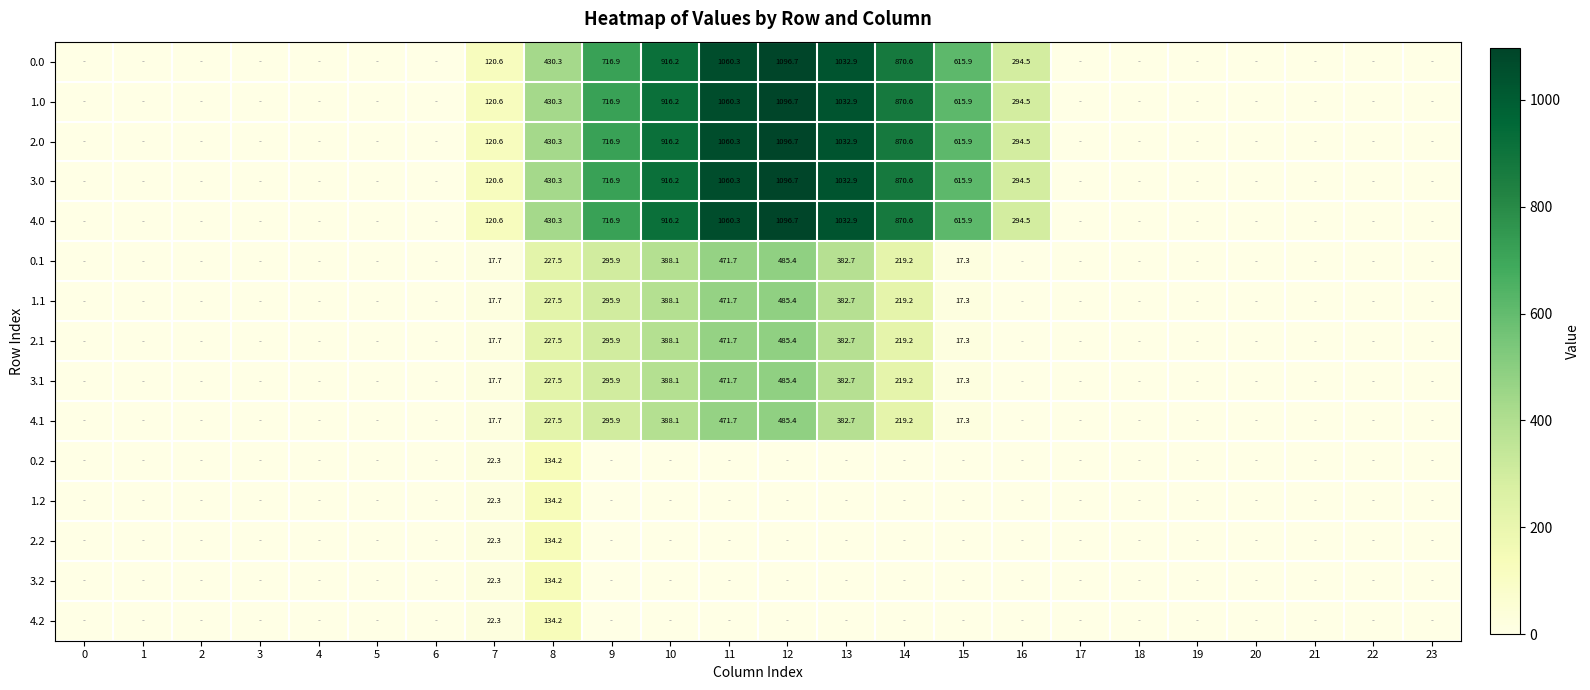

The value of 3.0 at 20 is -355.9. True or false?

False